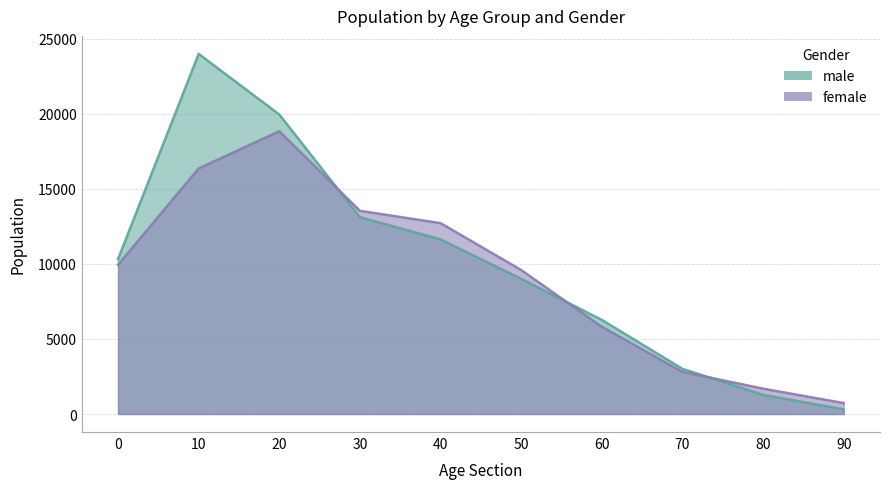

What is the value of the male point at the 8th from the left?

3010